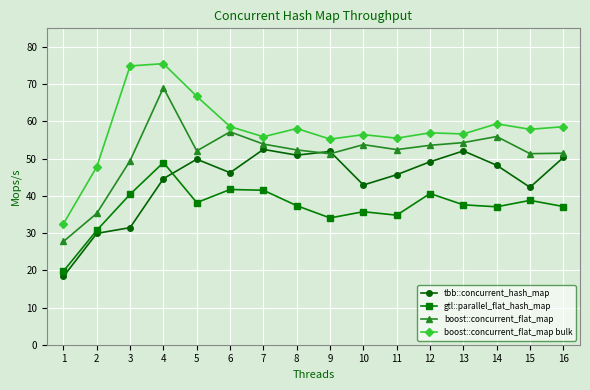

At which category does gtl::parallel_flat_hash_map reach its first local valley?

5